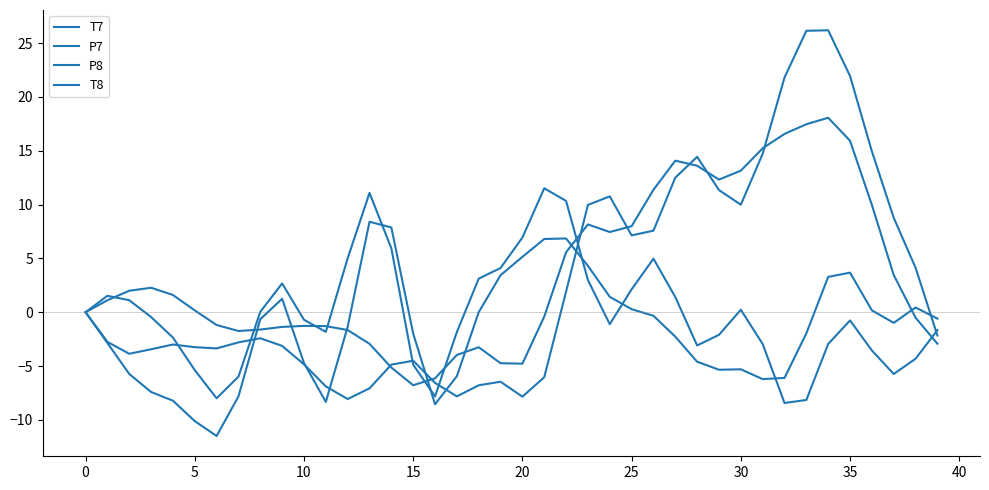

How many lines are shown in the chart?

4